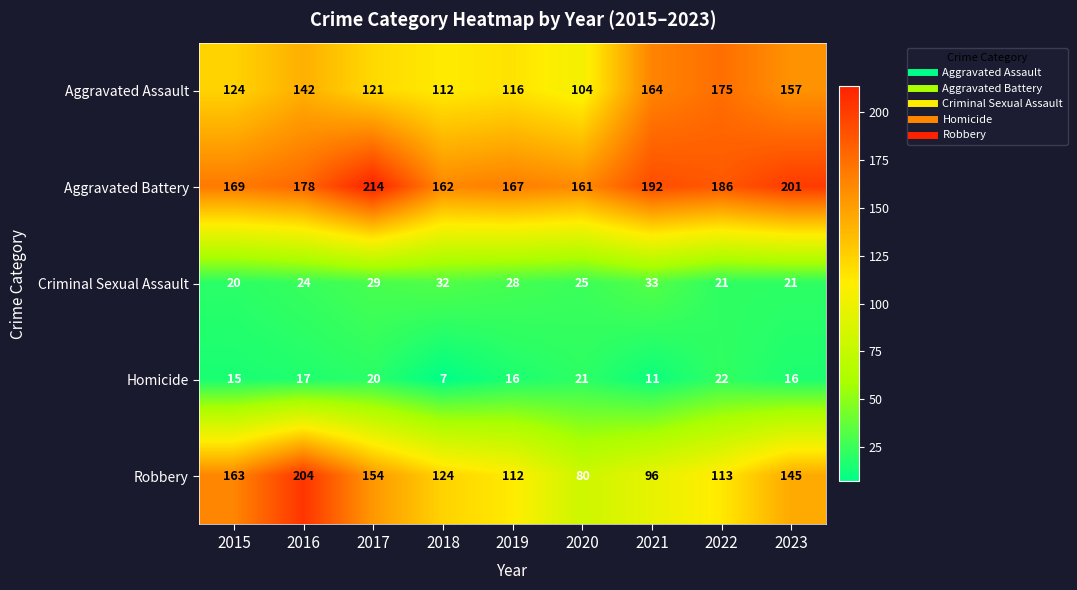

How many data points does each series have?

9